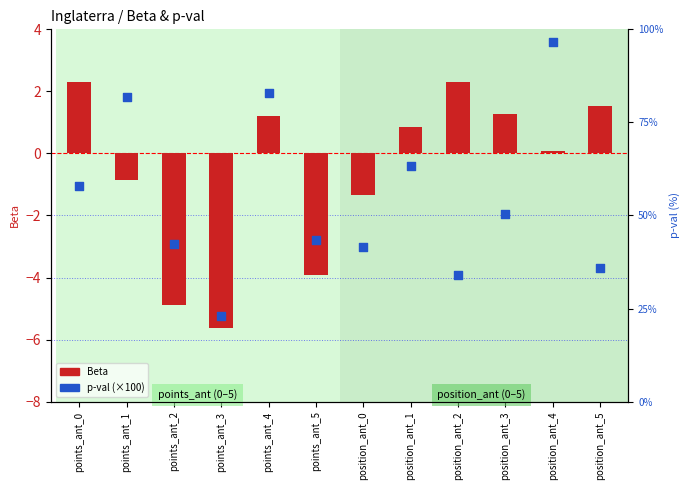

Is the value of p-val (×100) at position_ant_1 greater than the value of Beta at position_ant_5?

Yes